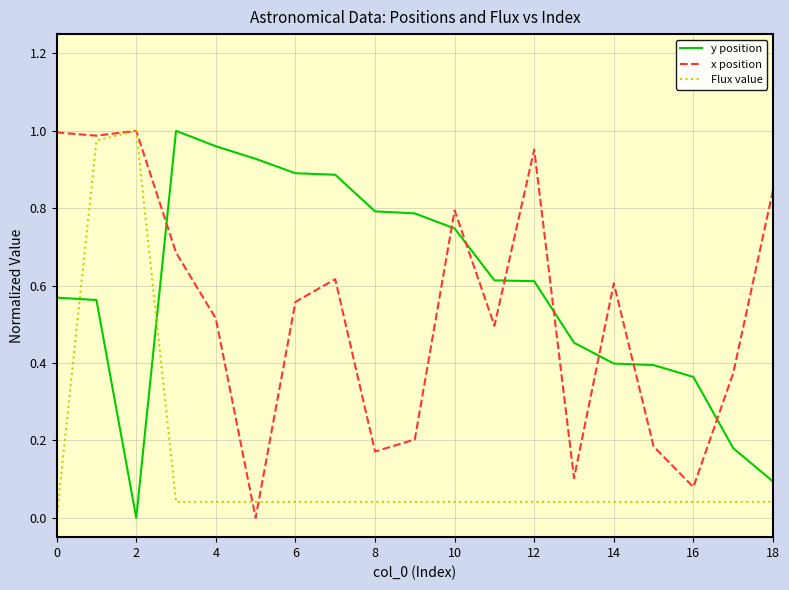

True or false: y position and x position cross at least once.

True